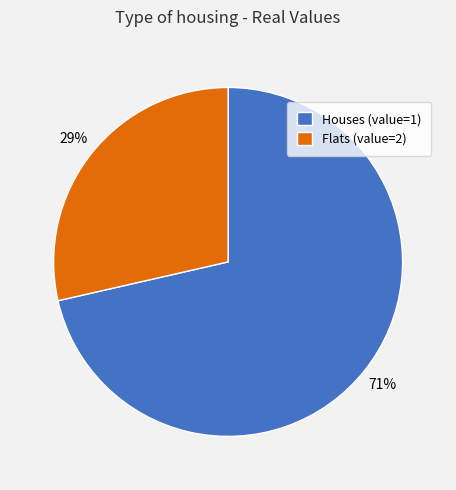

To the nearest percent, what is the combined percentage of Flats (value=2) and Houses (value=1)?

100%